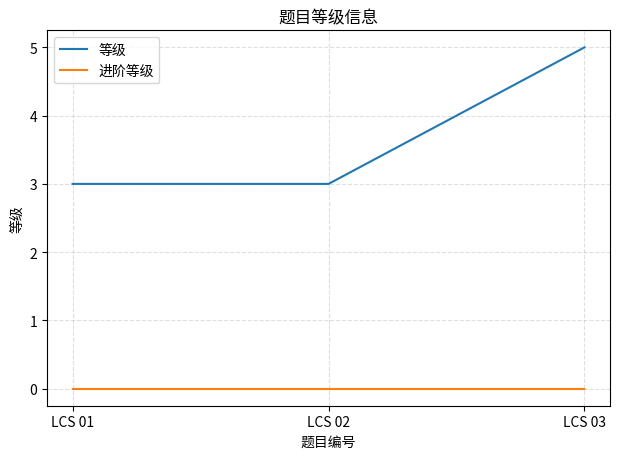

Reading left to right, what are all the values shown in this chart?

等级: 3	3	5
进阶等级: 0	0	0